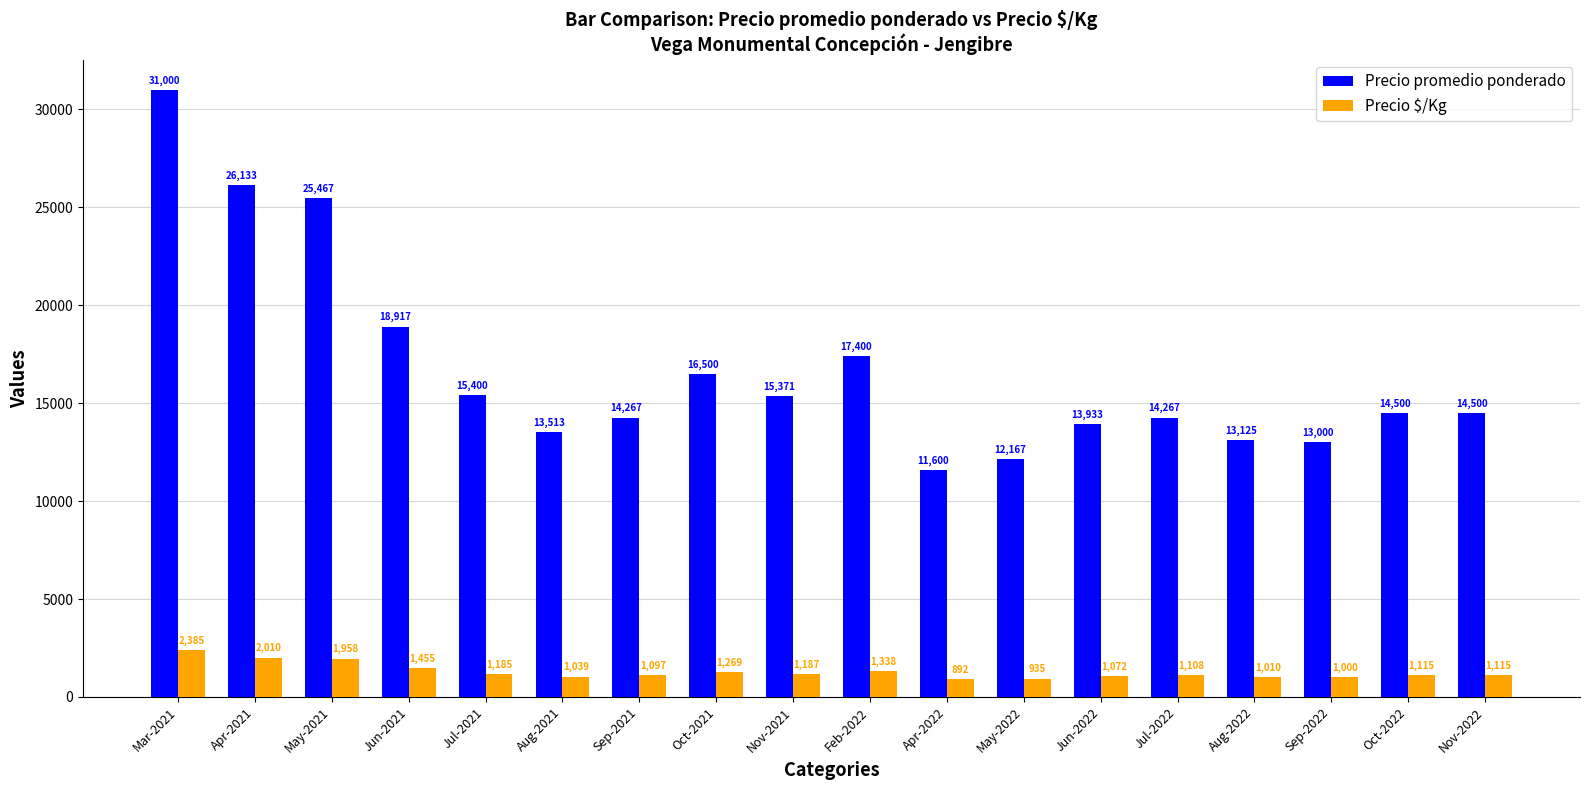

Reading right to left, transcribe all the data shown in this chart.

Precio promedio ponderado: Nov-2022=14500	Oct-2022=14500	Sep-2022=13000	Aug-2022=13125	Jul-2022=14267	Jun-2022=13933	May-2022=12167	Apr-2022=11600	Feb-2022=17400	Nov-2021=15371	Oct-2021=16500	Sep-2021=14267	Aug-2021=13513	Jul-2021=15400	Jun-2021=18917	May-2021=25467	Apr-2021=26133	Mar-2021=31000
Precio $/Kg: Nov-2022=1115	Oct-2022=1115	Sep-2022=1000	Aug-2022=1010	Jul-2022=1108	Jun-2022=1072	May-2022=935	Apr-2022=892	Feb-2022=1338	Nov-2021=1187	Oct-2021=1269	Sep-2021=1097	Aug-2021=1039	Jul-2021=1185	Jun-2021=1455	May-2021=1958	Apr-2021=2010	Mar-2021=2385